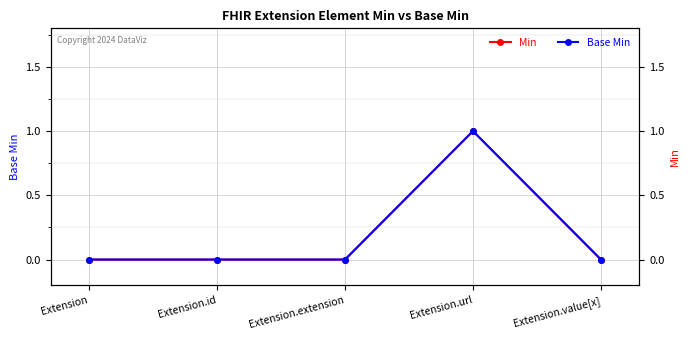

Reading right to left, what are all the values shown in this chart?

Min: 0	1	0	0	0
Base Min: 0	1	0	0	0